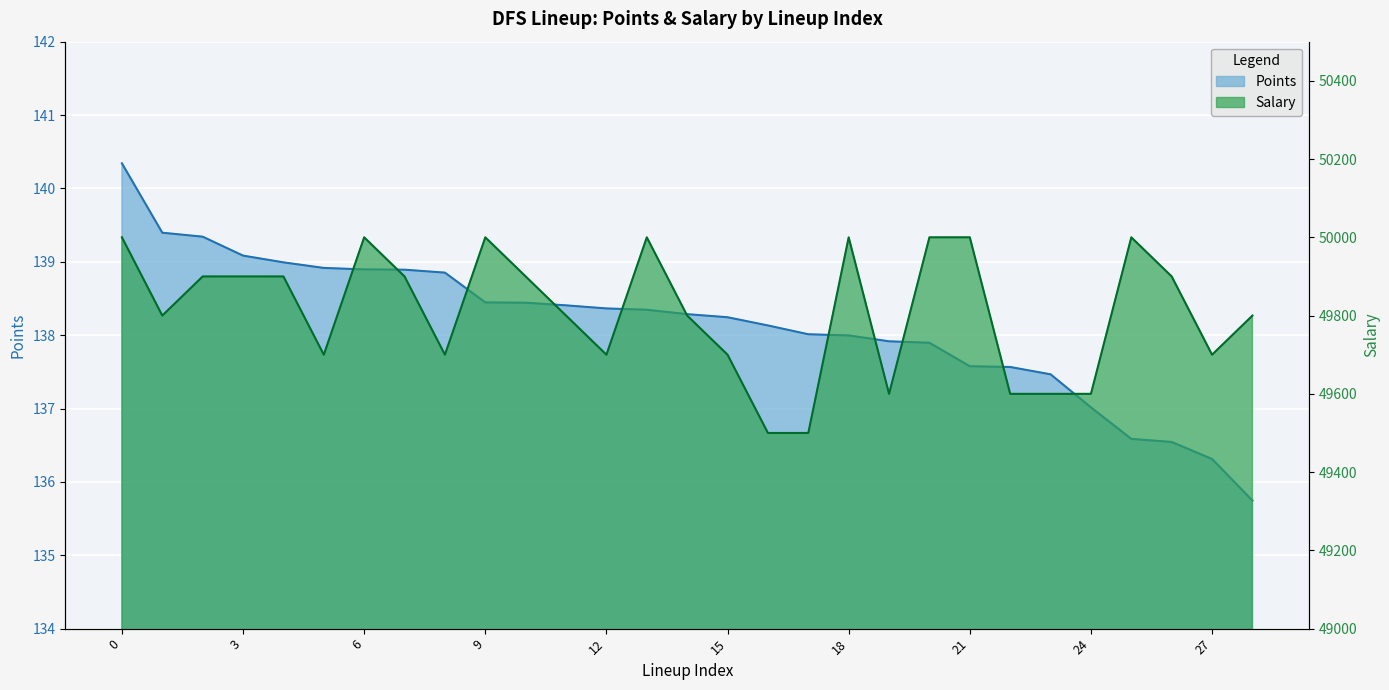

True or false: Salary has more than 2 interior local peaks.

True